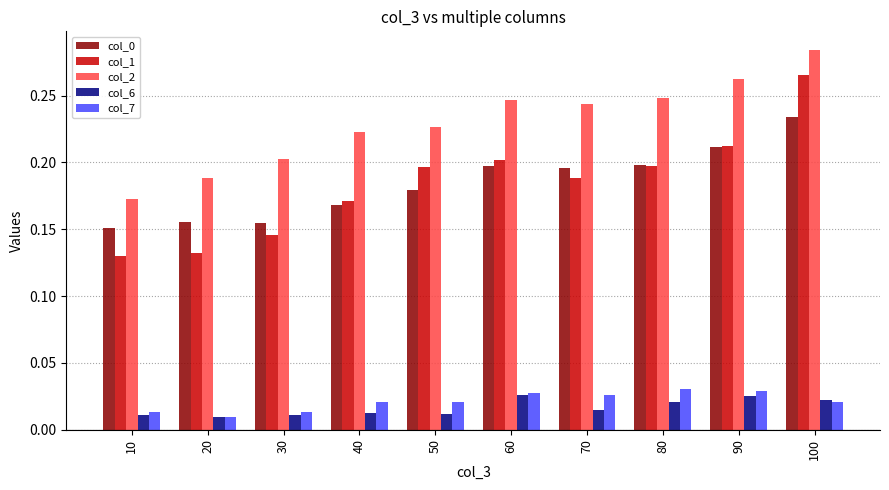

The value of col_0 at 30 is 0.1. True or false?

False